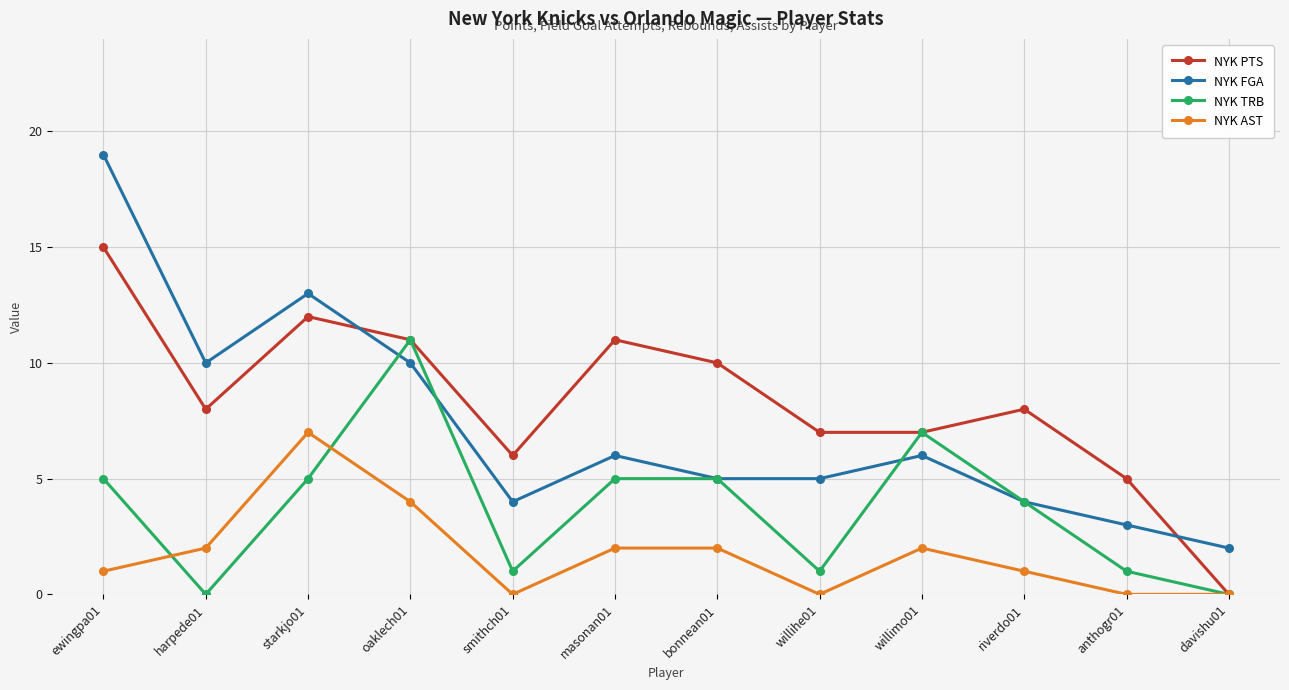

What is the average value of the NYK TRB series?

4